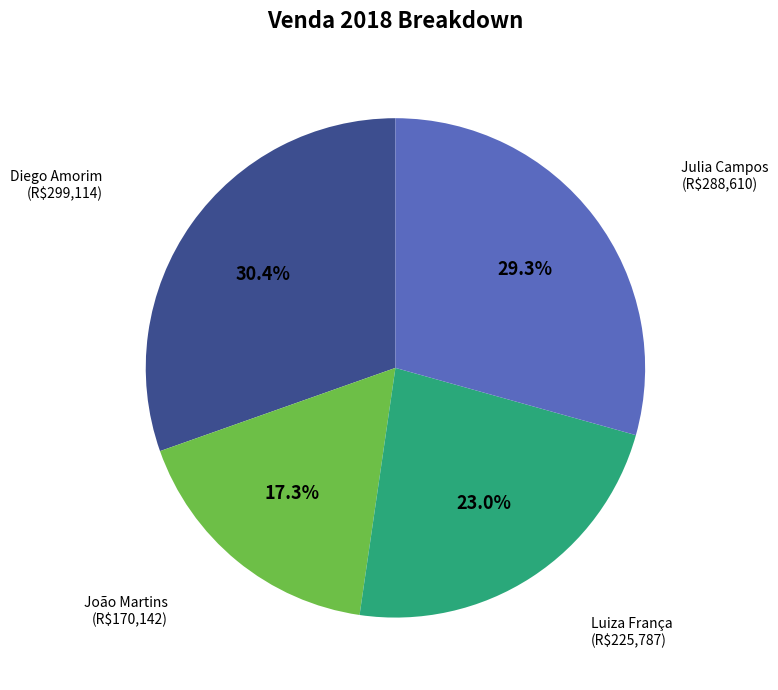

Does any single category account for the majority?

No